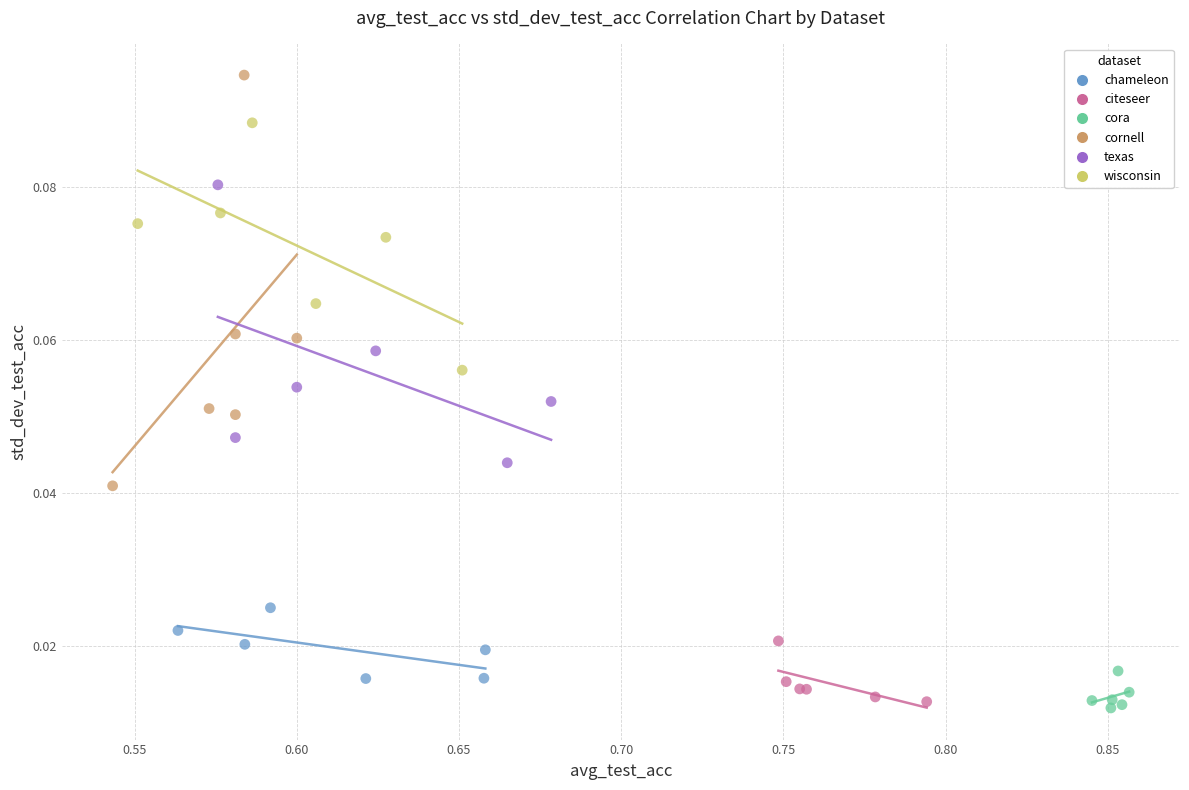

Which series has the largest Y range (max minus min)?

cornell